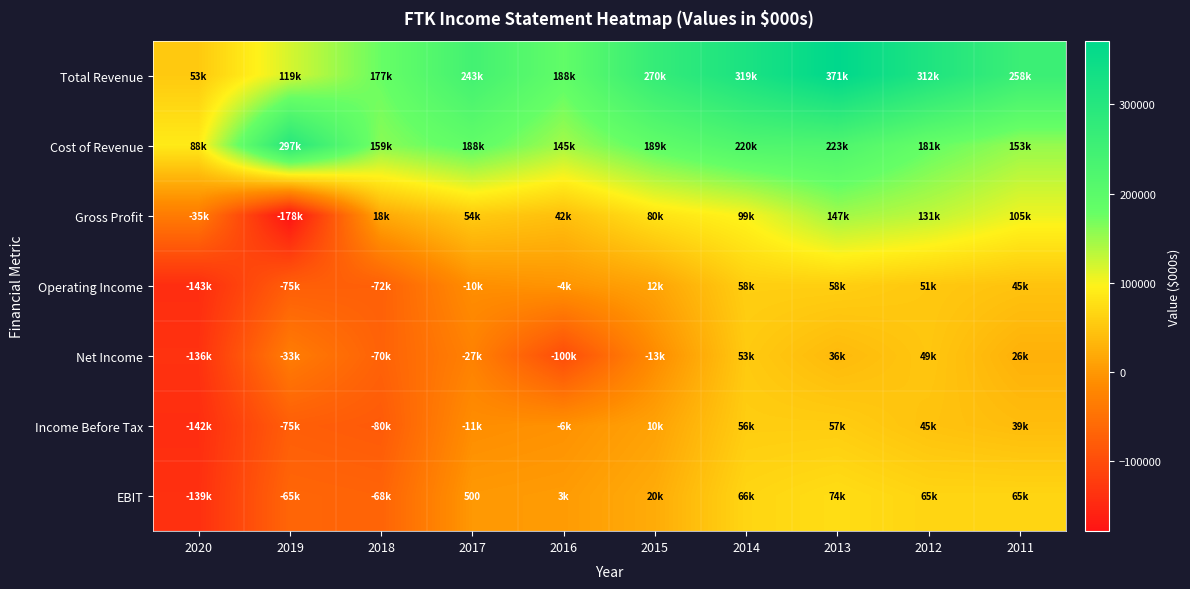

How many categories are shown in the chart?

10